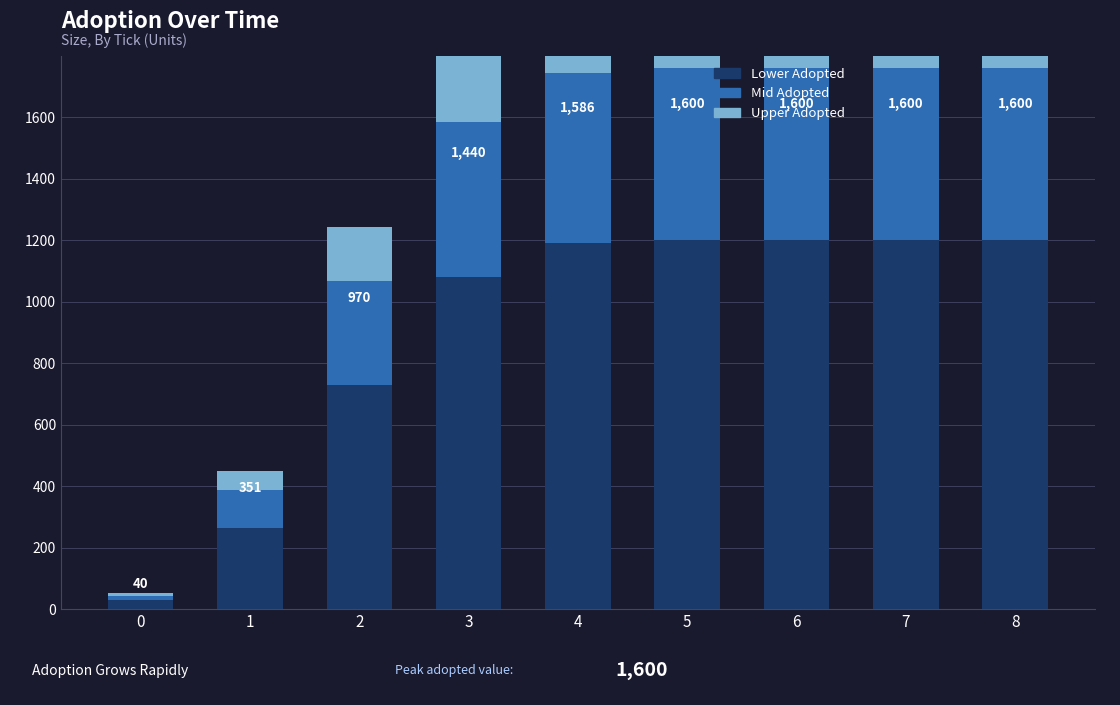

Which has a higher value, 0 or 2?

2